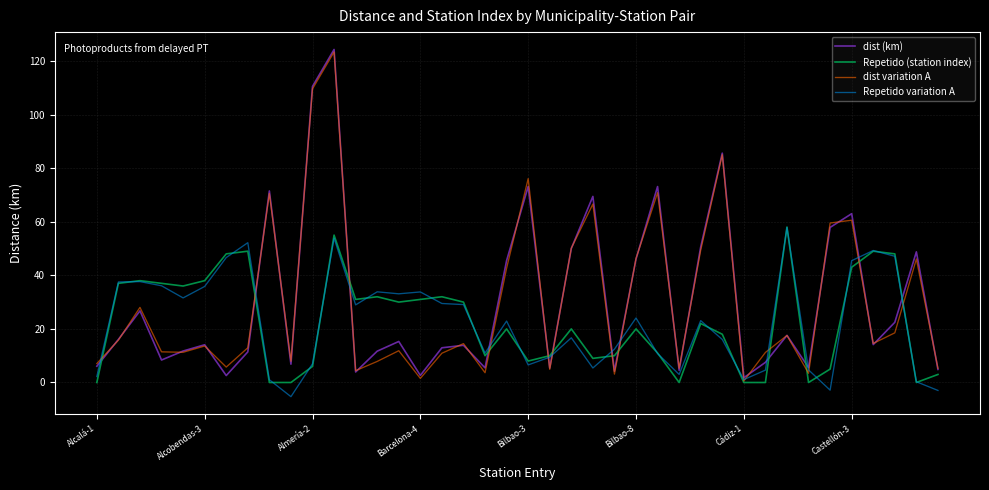

What is the highest value of the dist (km) series?

124.3